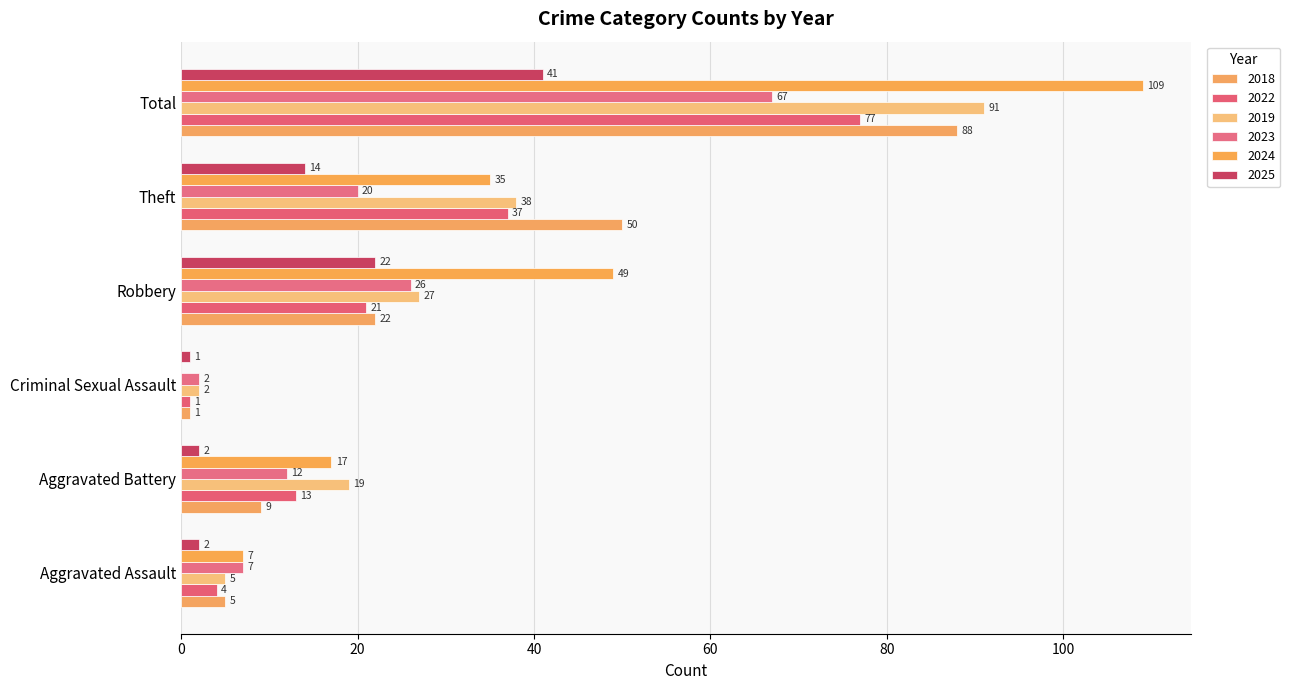

Which series has the widest spread of values?

2024